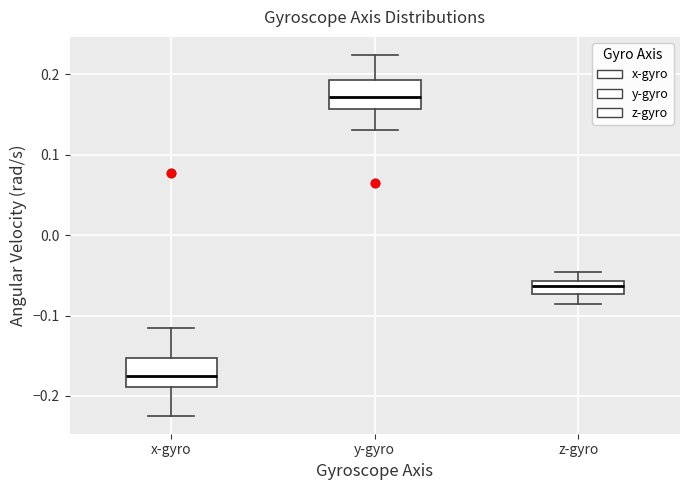

Where is the lower edge of the box for x-gyro on the y-axis? The values are not printed on the chart, so give them approximately, as read against the axis.

-0.19